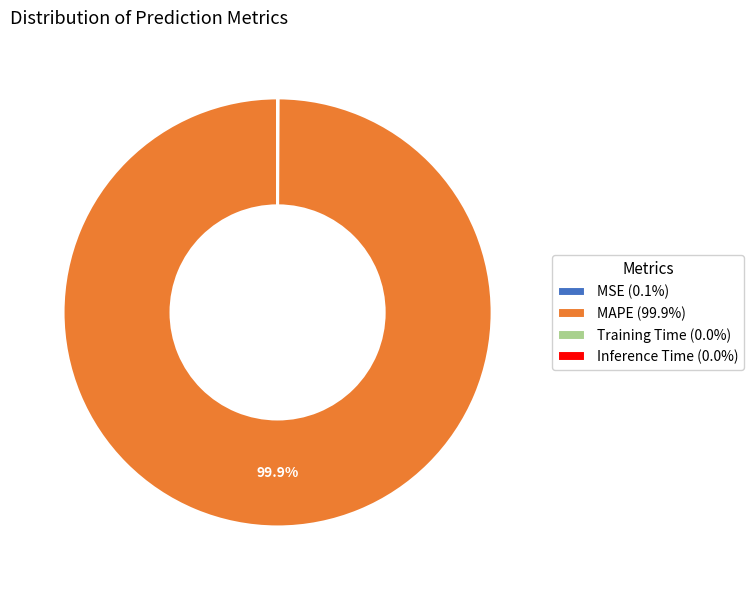

How much of the chart is everything except MAPE (99.9%)?

0.1%